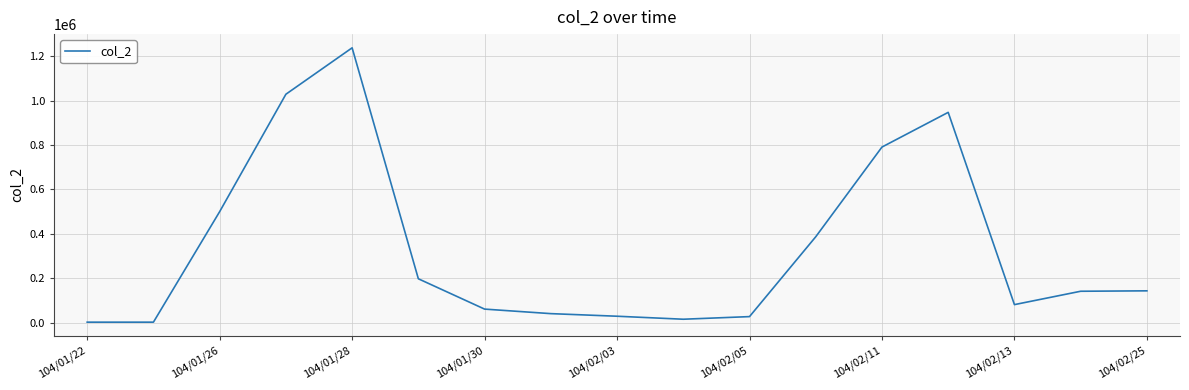

What is the difference between the maximum and minimum values?

1235680